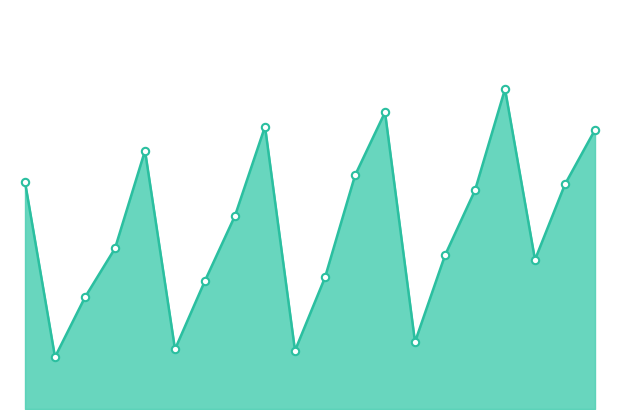

Is this an area chart (filled region under the line)?

Yes